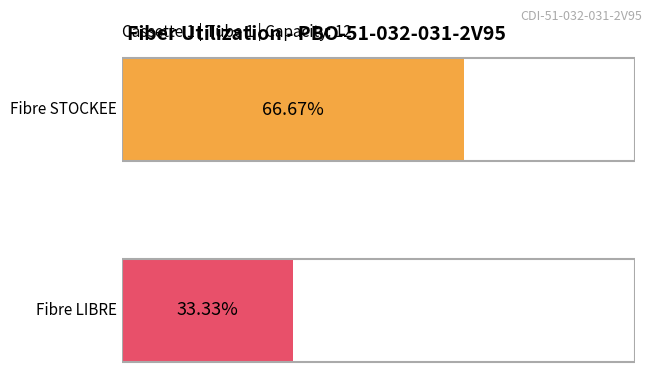

Rank the series by their maximum value, from highest to lowest.

STOCKEE, LIBRE